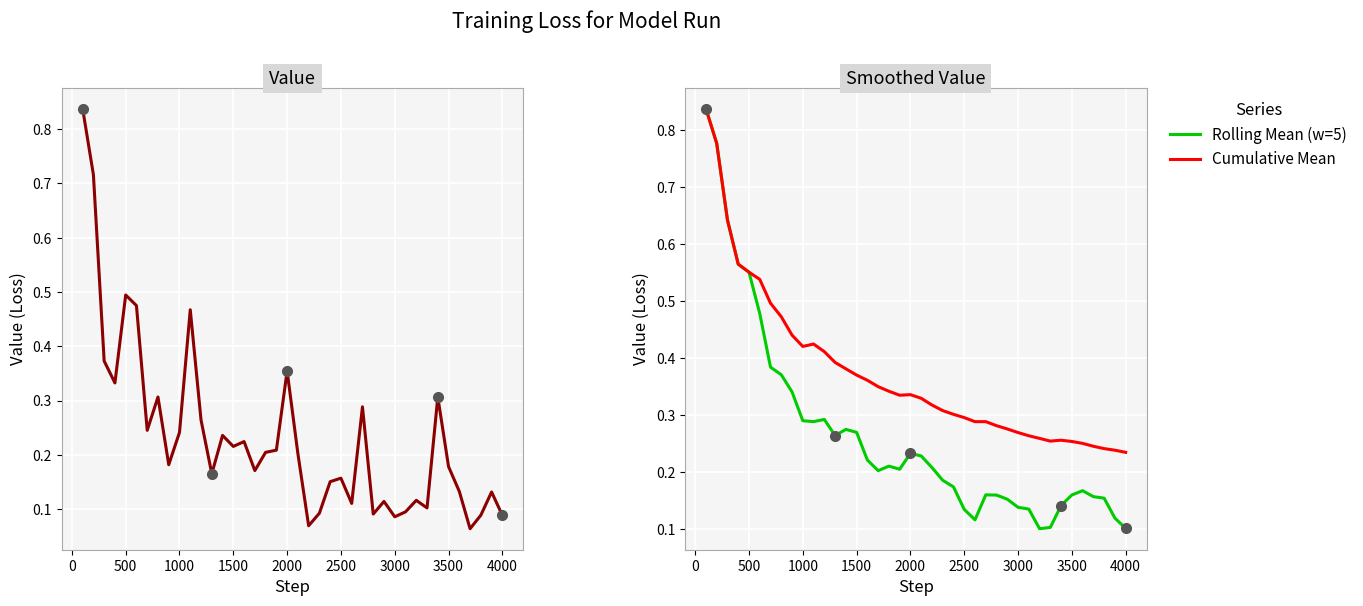

What is the total value across all series at 0?

2.3